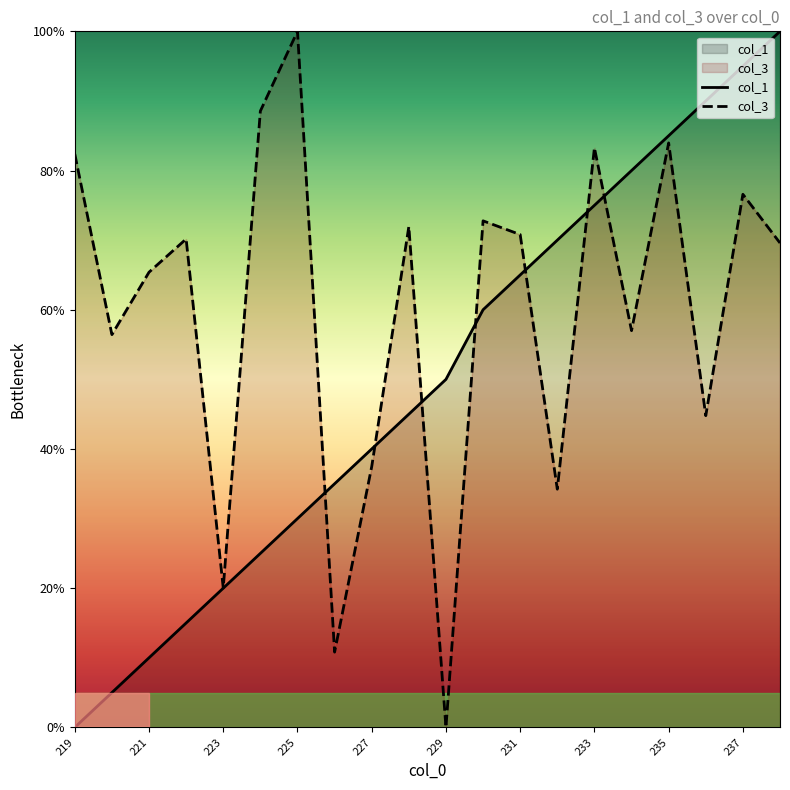

What is the highest value of the col_3 series?

100.0